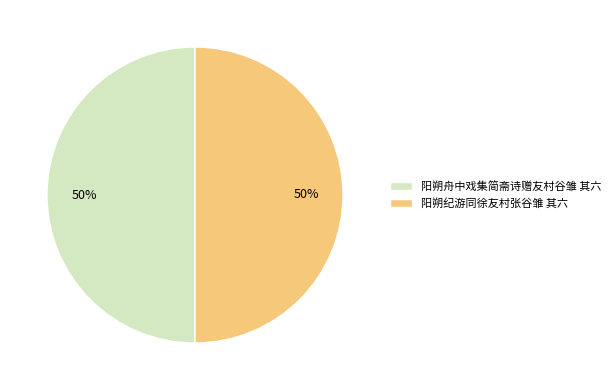

How many slices are in this pie chart?

2